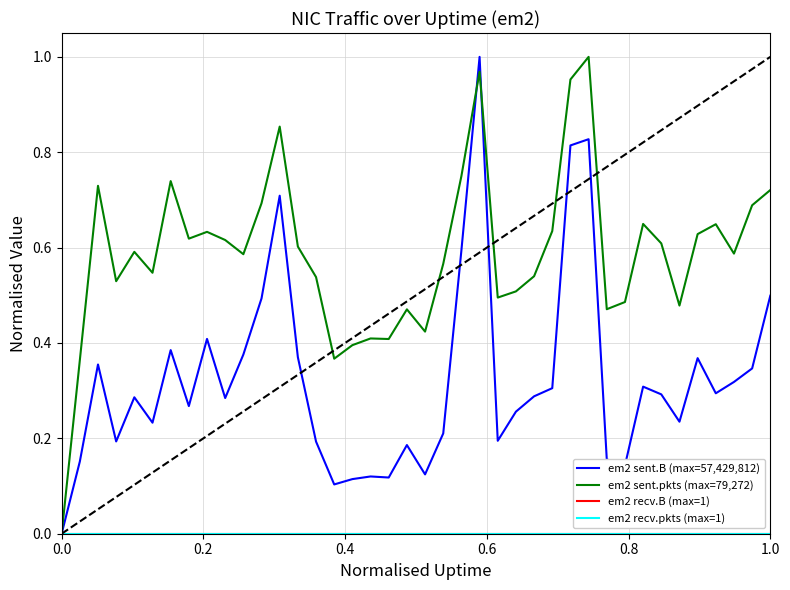

True or false: em2 recv.pkts (max=1) and em2 recv.B (max=1) cross at least once.

False